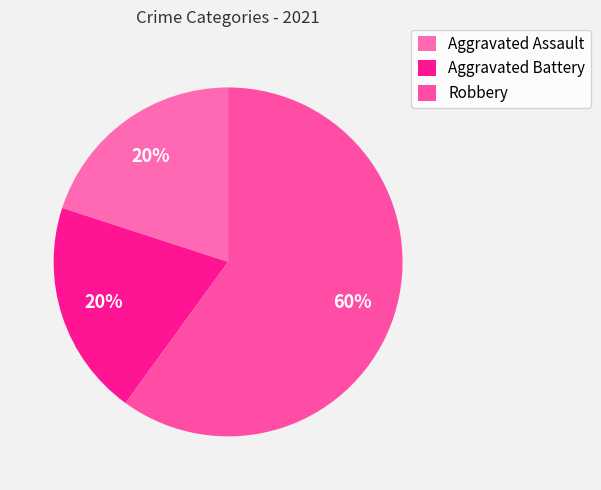

Which category has the biggest portion of the pie?

Robbery